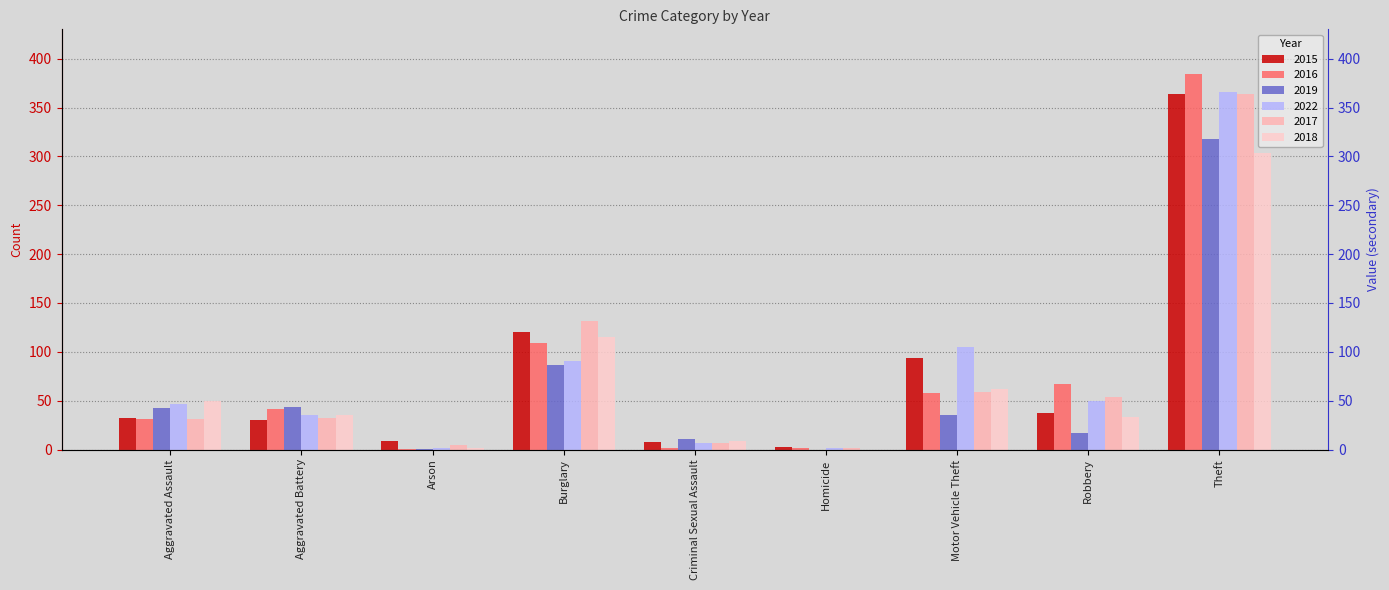

Rank the series at Burglary from highest to lowest value.

2017, 2015, 2018, 2016, 2022, 2019